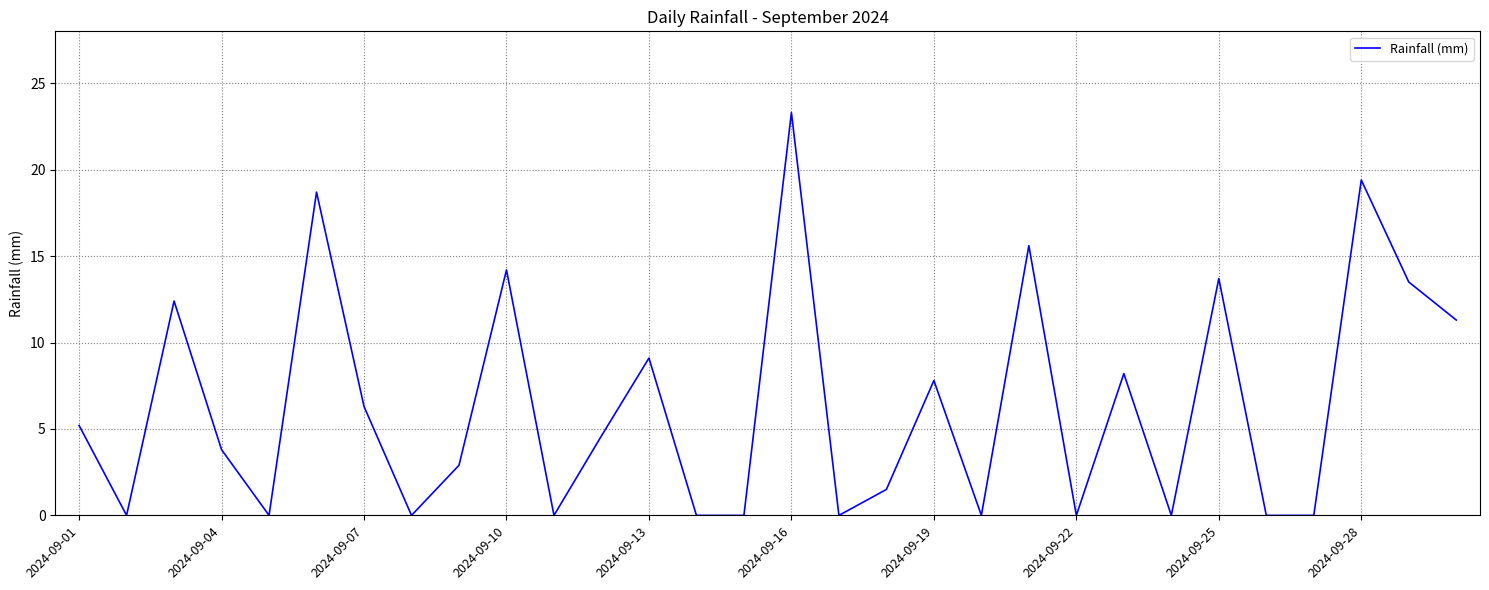

What is the greatest value displayed?

23.3